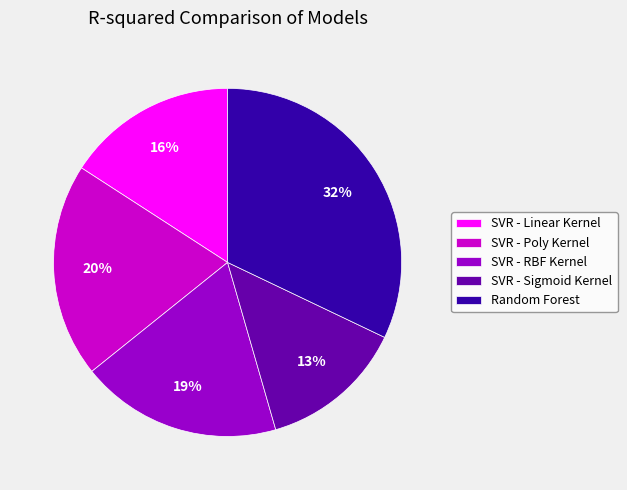

To the nearest percent, what is the difference between the SVR - RBF Kernel and SVR - Poly Kernel slice percentages?

1%